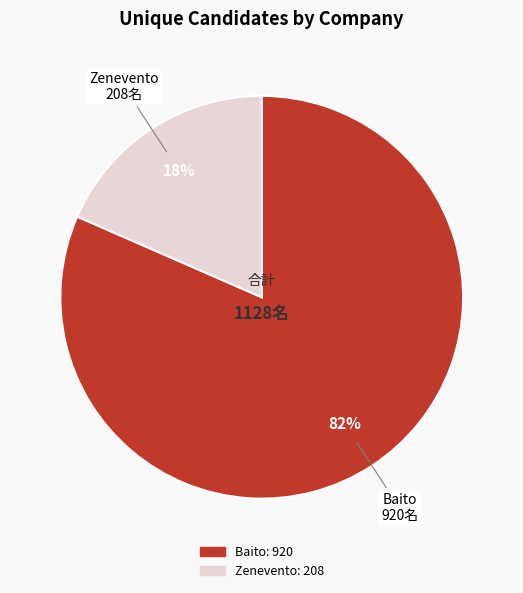

Is it true that Baito is 82% of the pie?

True